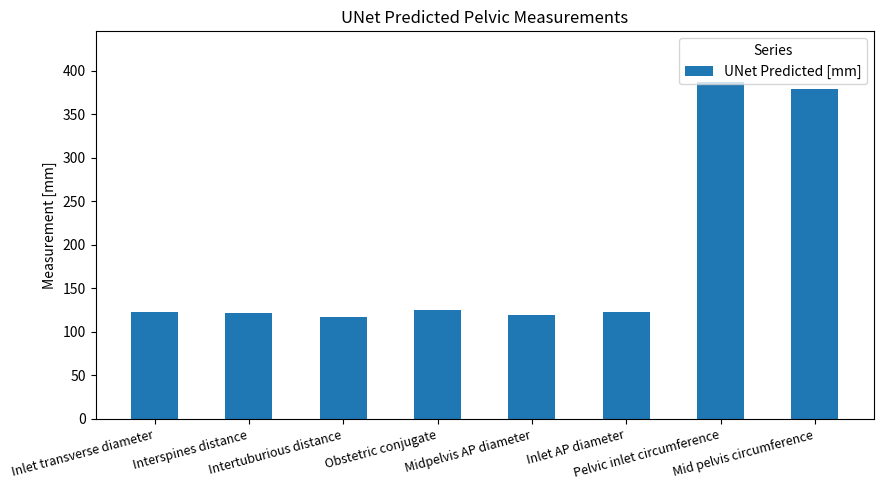

What position from the left is Intertuburious distance?

3